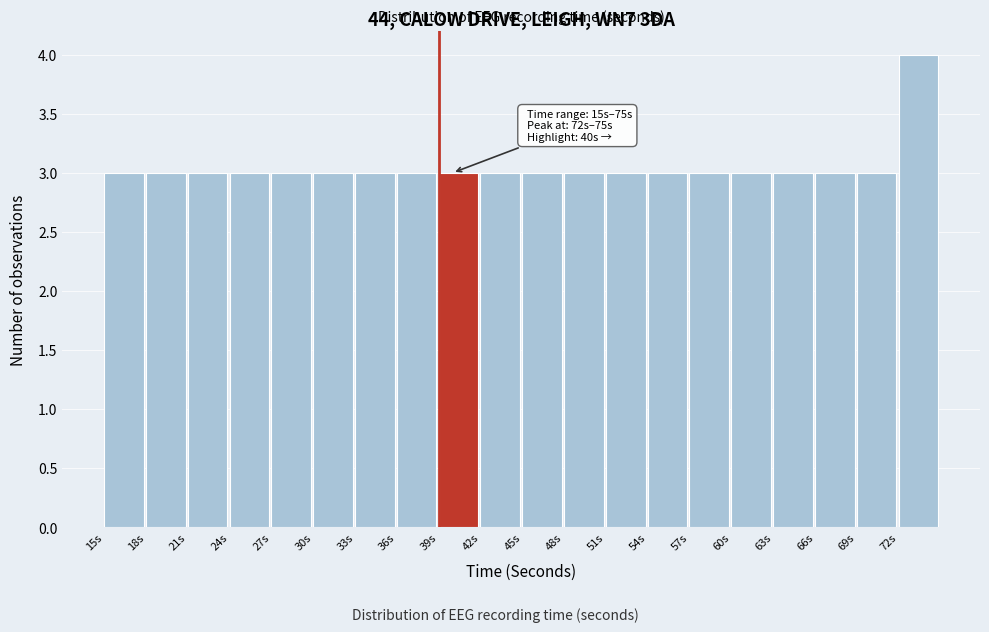

Which range on the x-axis has the tallest bar?

72 to 75